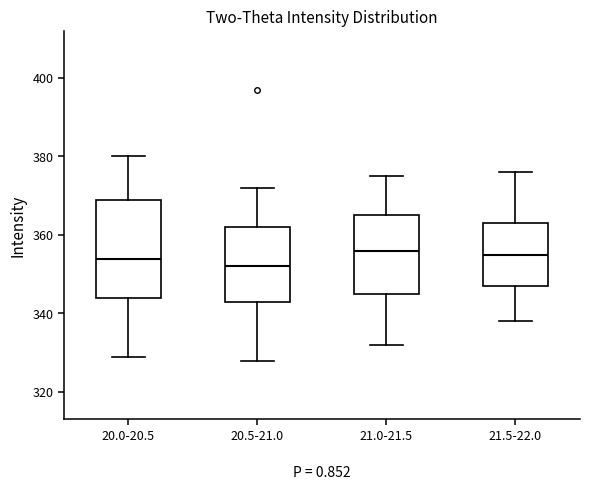

Reading left to right, read every box against the y-axis: the position of its median line, the range the box covers, and the ends of its whiskers. The values are not printed on the chart, so give them approximately, as read against the axis.

20.0-20.5: median 354, box 344 to 370, whiskers 330 to 380
20.5-21.0: median 352, box 344 to 362, whiskers 328 to 372
21.0-21.5: median 356, box 346 to 366, whiskers 332 to 376
21.5-22.0: median 356, box 348 to 364, whiskers 338 to 376